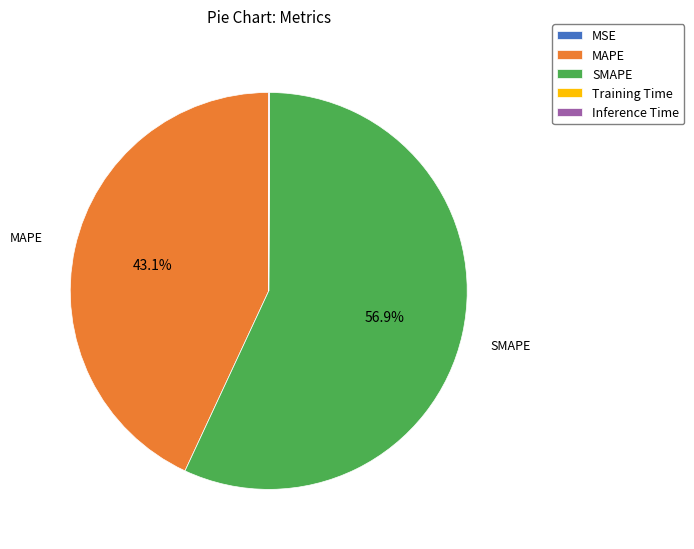

What percentage is NOT represented by MAPE?

56.9%